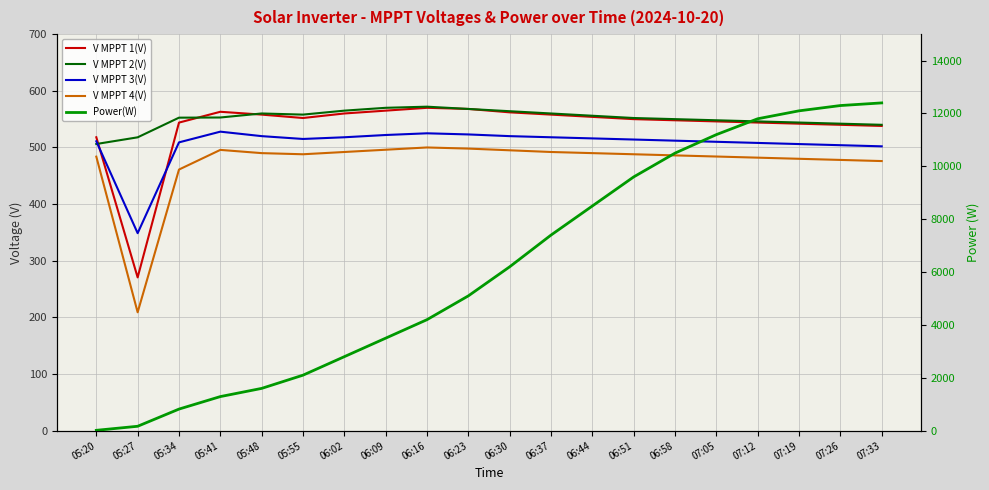

Reading left to right, list all the values displayed in this chart.

V MPPT 1(V): 518.0	270.6	543.9	563.0	558.0	552.0	560.0	565.0	570.0	568.0	562.0	558.0	554.0	550.0	548.0	546.0	544.0	542.0	540.0	538.0
V MPPT 2(V): 506.1	517.9	552.6	552.9	560.0	558.0	565.0	570.0	572.0	568.0	564.0	560.0	556.0	552.0	550.0	548.0	546.0	544.0	542.0	540.0
V MPPT 3(V): 510.9	348.7	509.0	527.9	520.0	515.0	518.0	522.0	525.0	523.0	520.0	518.0	516.0	514.0	512.0	510.0	508.0	506.0	504.0	502.0
V MPPT 4(V): 483.8	209.0	461.0	495.7	490.0	488.0	492.0	496.0	500.0	498.0	495.0	492.0	490.0	488.0	486.0	484.0	482.0	480.0	478.0	476.0
Power(W): 14.0	167.0	817.0	1290.0	1600.0	2100.0	2800.0	3500.0	4200.0	5100.0	6200.0	7400.0	8500.0	9600.0	10500.0	11200.0	11800.0	12100.0	12300.0	12400.0